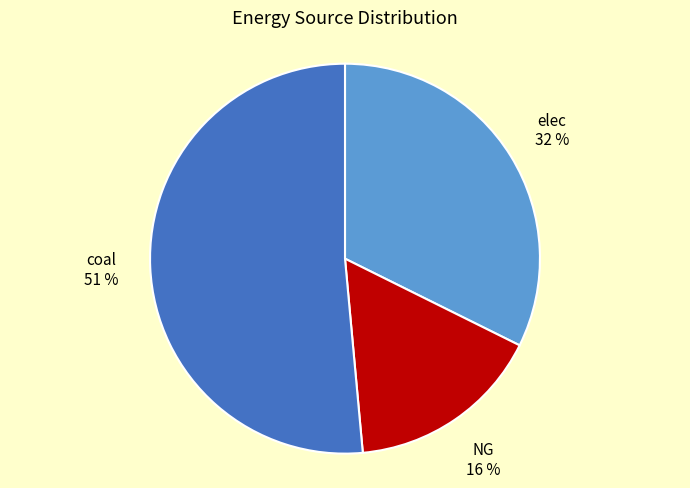

Which has a higher value, coal or elec?

coal